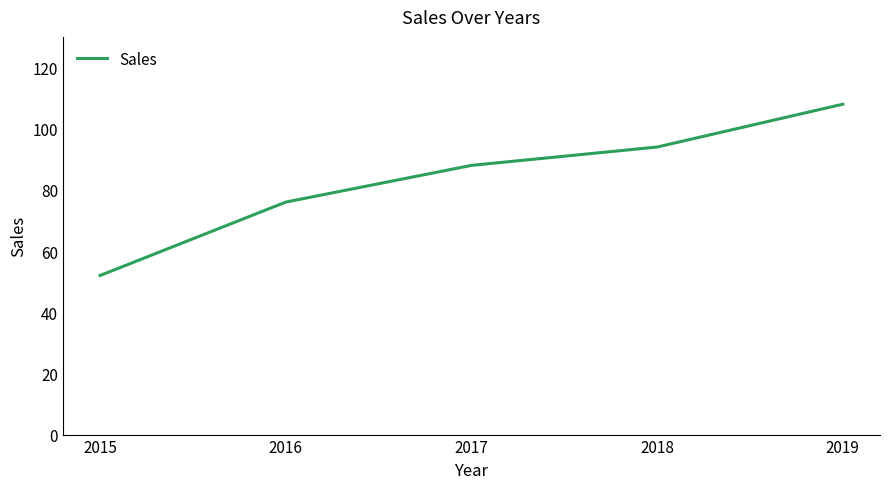

What is the difference between the values at 2016 and 2019?

32